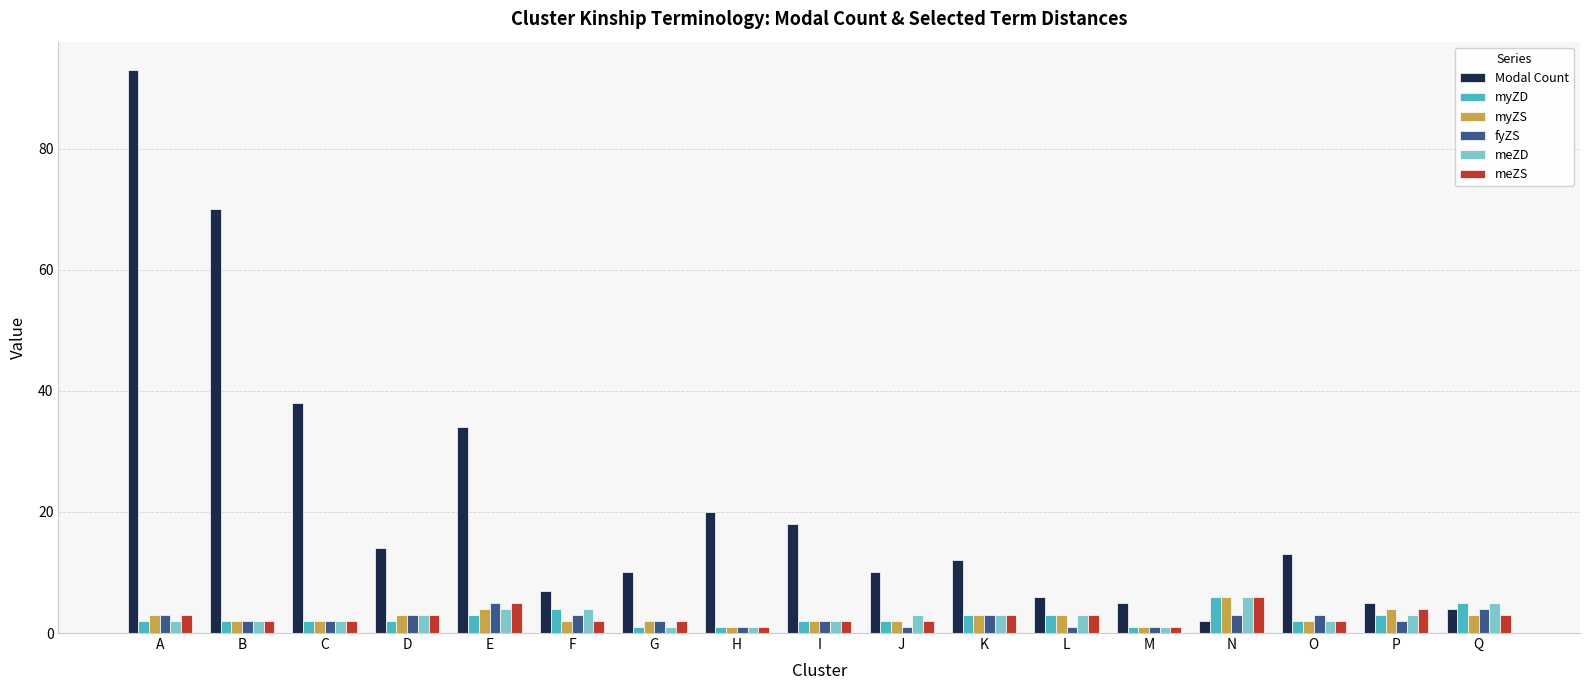

What is the value of the fyZS bar at the 9th from the left?

2